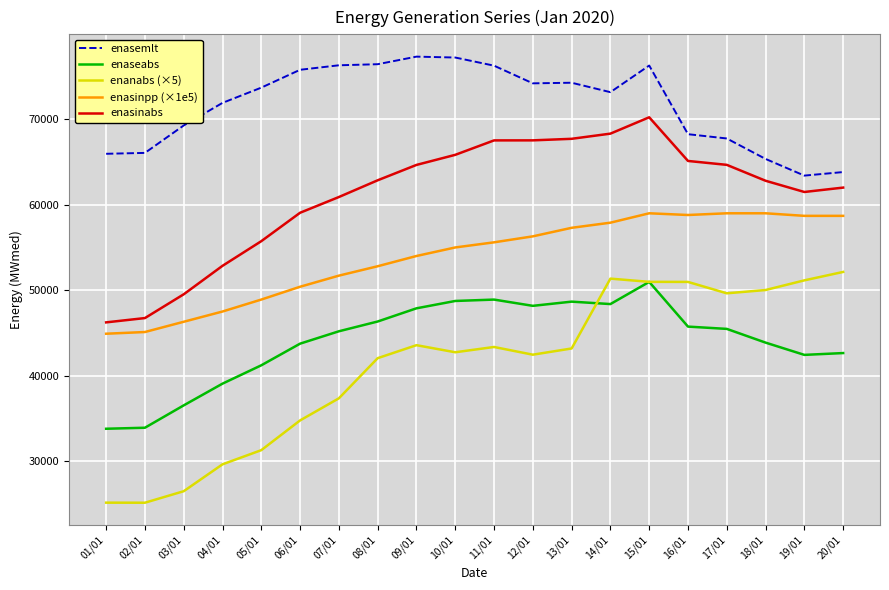

Which series has the largest total across all categories?

enasemlt